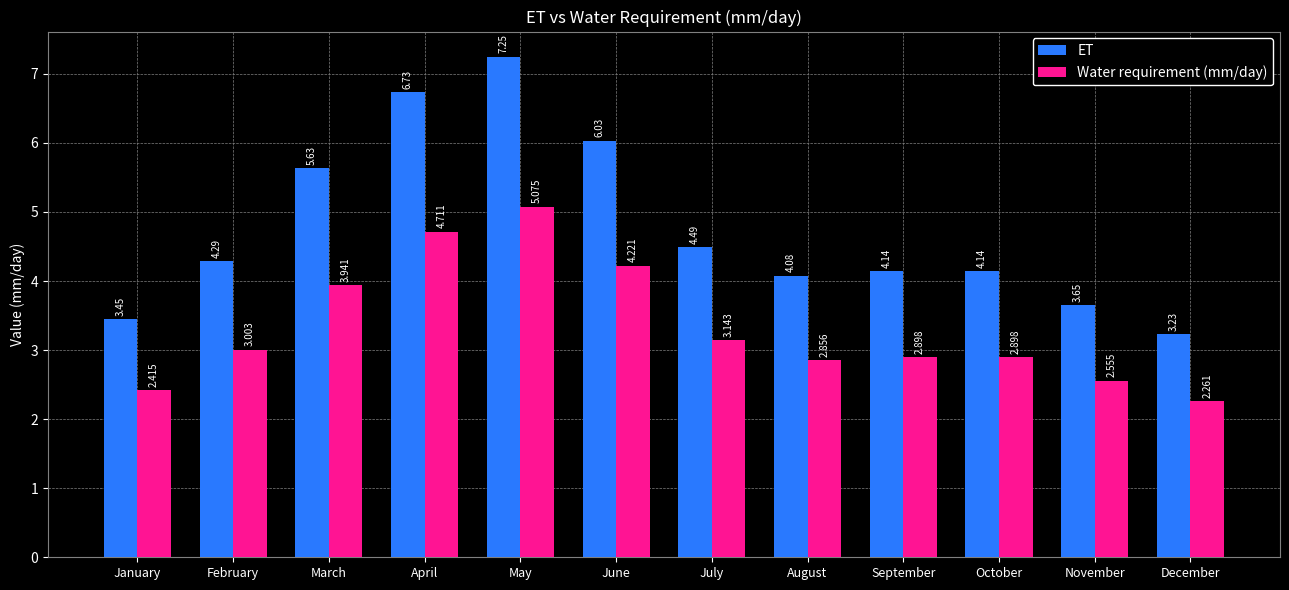

Which label corresponds to the smallest value in the chart?

December